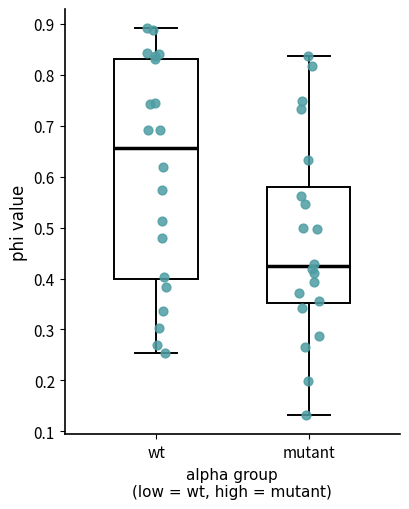

Where does the median line of the box for wt sit on the y-axis? The values are not printed on the chart, so give them approximately, as read against the axis.

0.66